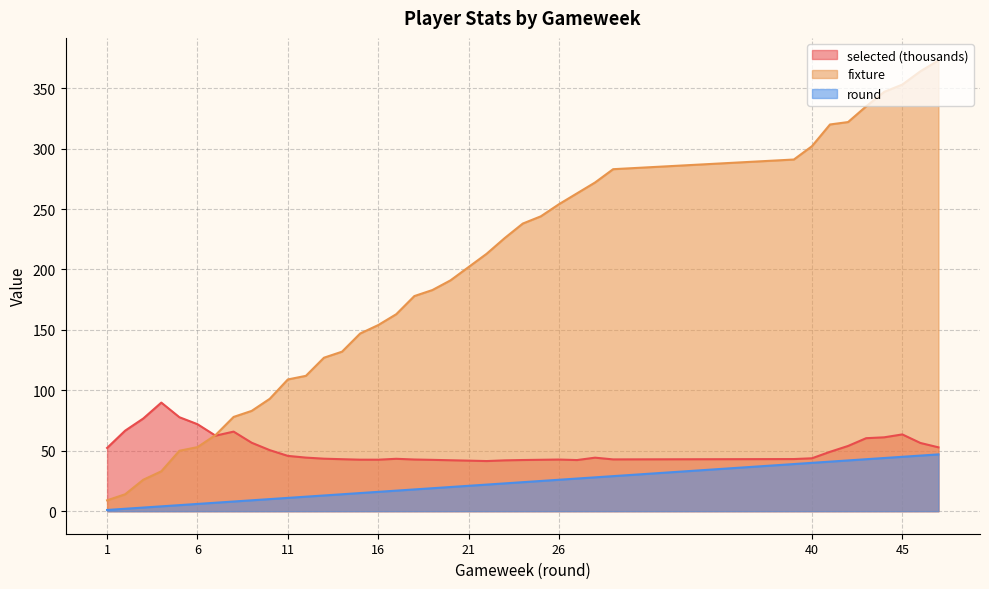

At how many categories does at least one series exceed 147?

23